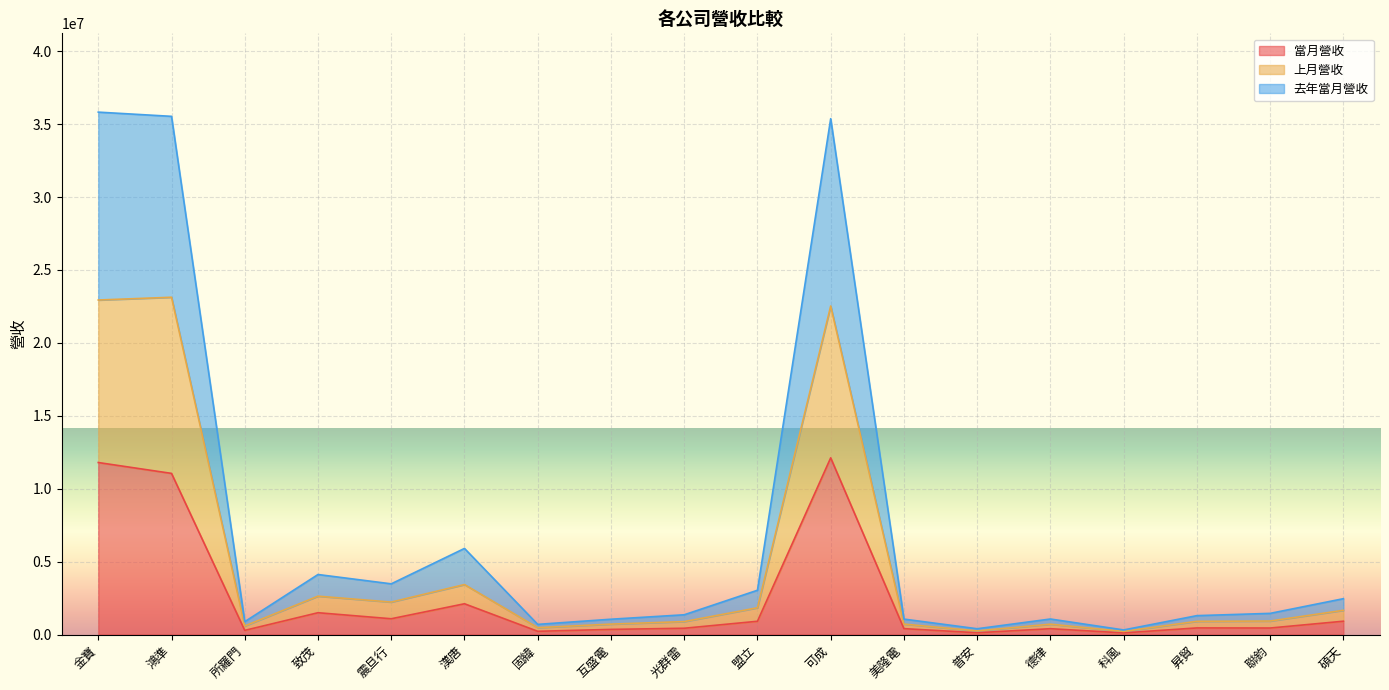

Reading left to right, list all the values displayed in this chart.

當月營收: 金寶=11795957	鴻準=11051301	所羅門=287106	致茂=1497747	震旦行=1083951	漢唐=2112054	固緯=223833	互盛電=354521	光群雷=432882	盟立=911337	可成=12117330	美隆電=405965	普安=124880	德律=402298	科風=114013	昇貿=455148	聯鈞=448988	碩天=915371
上月營收: 金寶=22938928	鴻準=23128279	所羅門=589693	致茂=2632842	震旦行=2227469	漢唐=3429214	固緯=473699	互盛電=716784	光群雷=890696	盟立=1836720	可成=22528572	美隆電=718383	普安=252048	德律=711961	科風=216518	昇貿=908442	聯鈞=927734	碩天=1664026
去年當月營收: 金寶=35821339	鴻準=35532078	所羅門=883349	致茂=4117653	震旦行=3478326	漢唐=5906498	固緯=698620	互盛電=1052238	光群雷=1356376	盟立=3038344	可成=35372893	美隆電=1061298	普安=399063	德律=1066636	科風=317089	昇貿=1297499	聯鈞=1453217	碩天=2460280